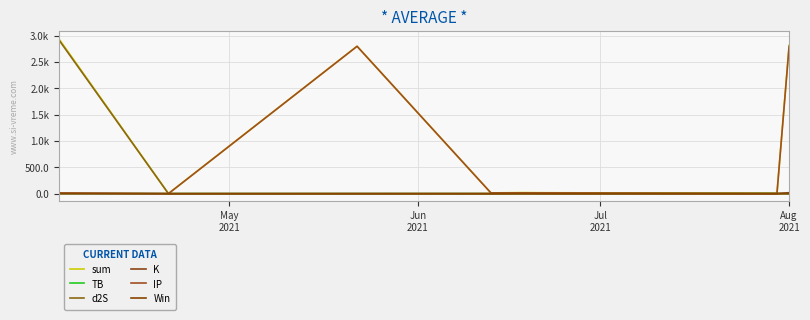

Does the chart have visible grid lines?

Yes